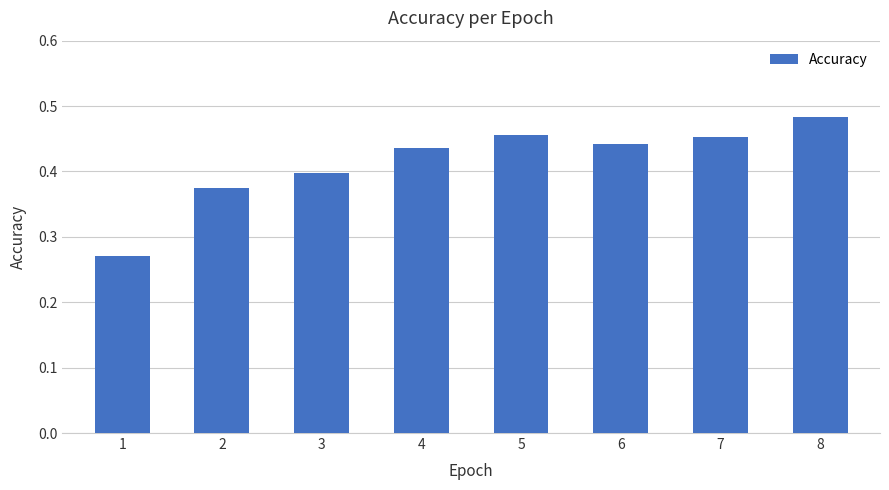

Between 6 and 8, which is larger?

8